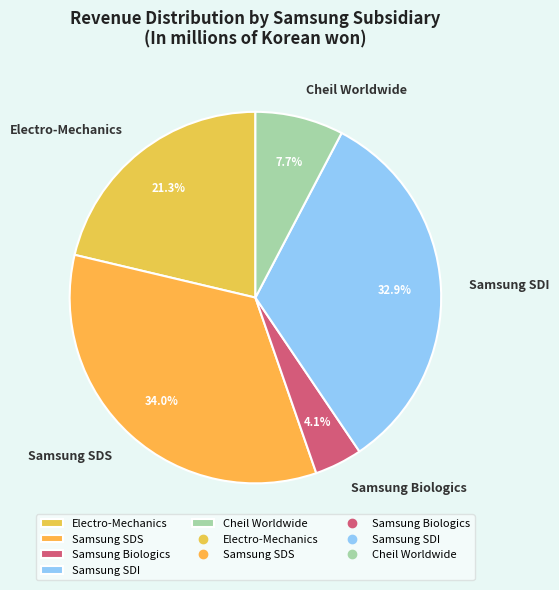

Combined, do Samsung SDS and Electro-Mechanics account for over 50%?

Yes